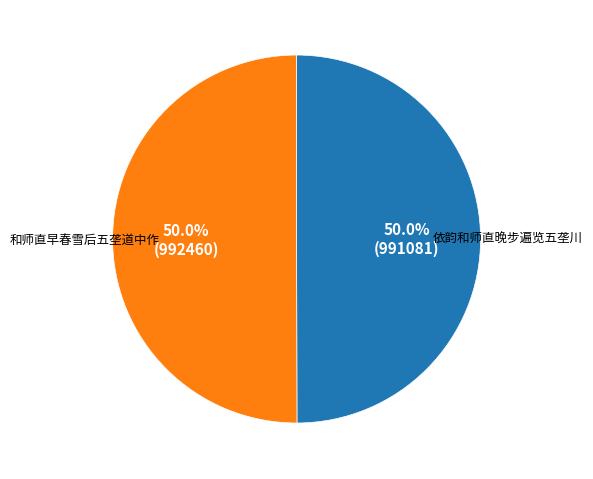

Approximately how many times larger is the value at 依韵和师直晚步遍览五垄川 compared to 和师直早春雪后五垄道中作?

1.0